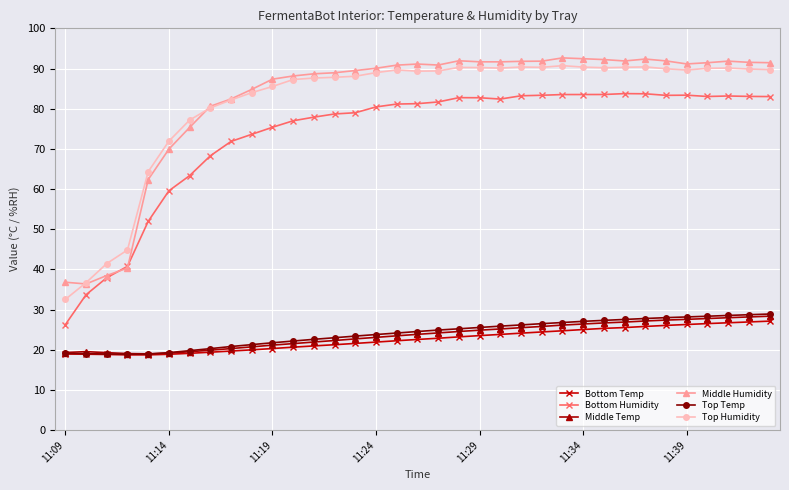

What is the lowest value of the Middle Temp series?

19.0